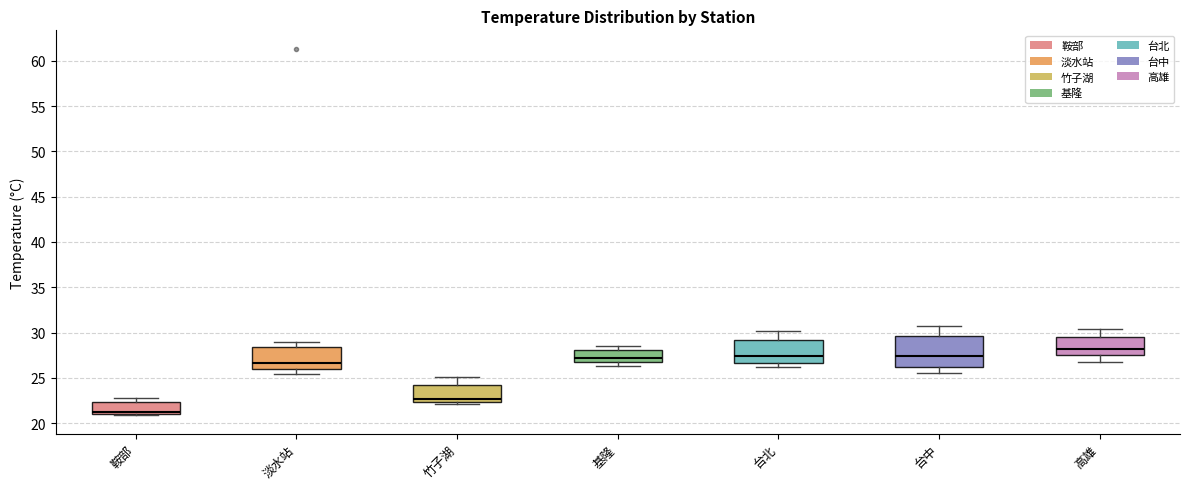

Reading left to right, transcribe this box plot: for each box, give where its median line is, the range the box spans, and where its two whiskers end, as read against the y-axis. The values are not printed on the chart, so give them approximately, as read against the axis.

鞍部: median 21.0 (just above the box's lower edge), box 21.0 to 22.5, whiskers 21.0 to 22.5 (just above the box's upper edge)
淡水站: median 26.5, box 26.0 to 28.5, whiskers 25.5 to 29.0
竹子湖: median 22.5 (just above the box's lower edge), box 22.5 to 24.0, whiskers 22.0 to 25.0
基隆: median 27.0, box 26.5 to 28.0, whiskers 26.5 (just below the box's lower edge) to 28.5
台北: median 27.5, box 26.5 to 29.0, whiskers 26.0 to 30.0
台中: median 27.5, box 26.0 to 29.5, whiskers 25.5 to 30.5
高雄: median 28.0, box 27.5 to 29.5, whiskers 26.5 to 30.5